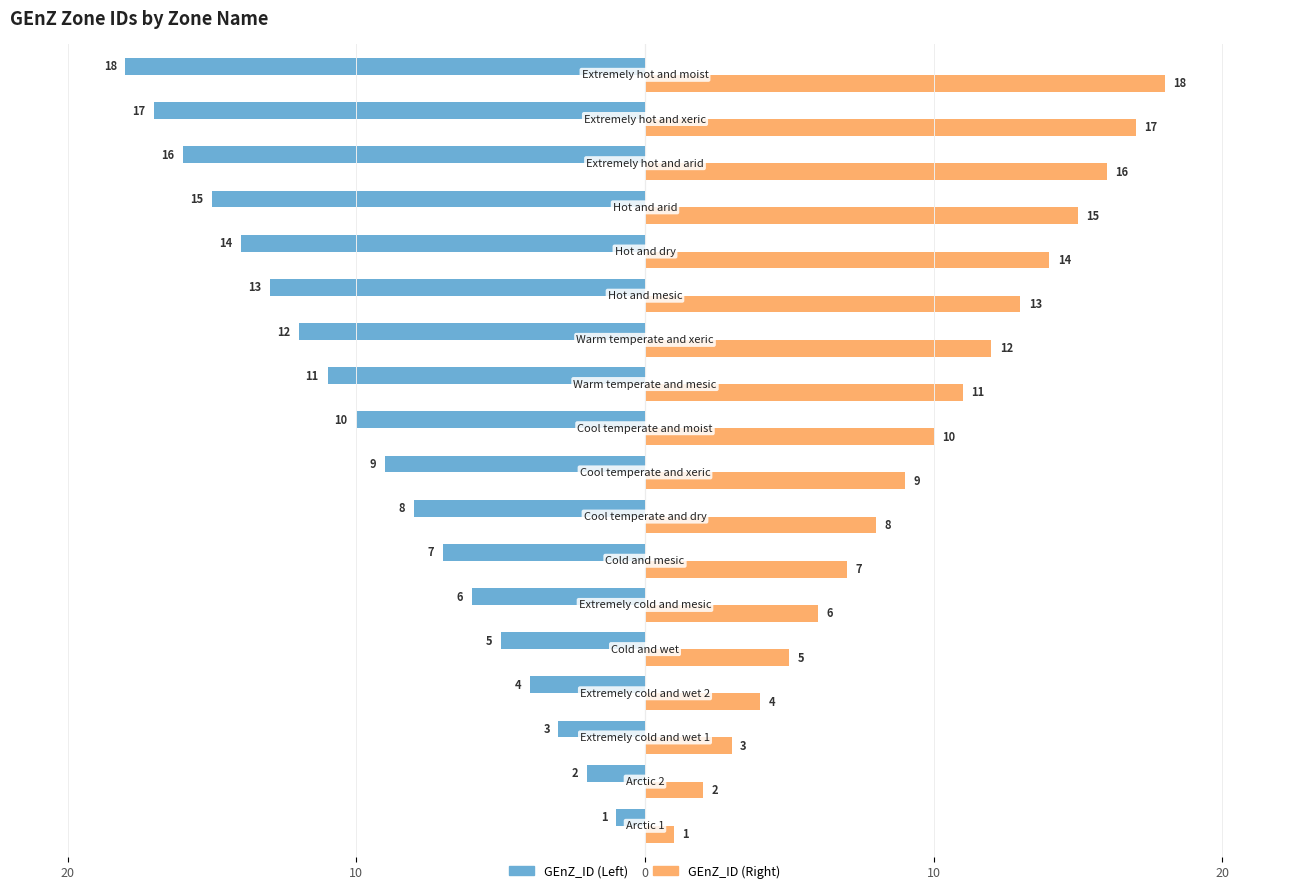

What are all the series names shown in the legend?

GEnZ_ID (Left), GEnZ_ID (Right)